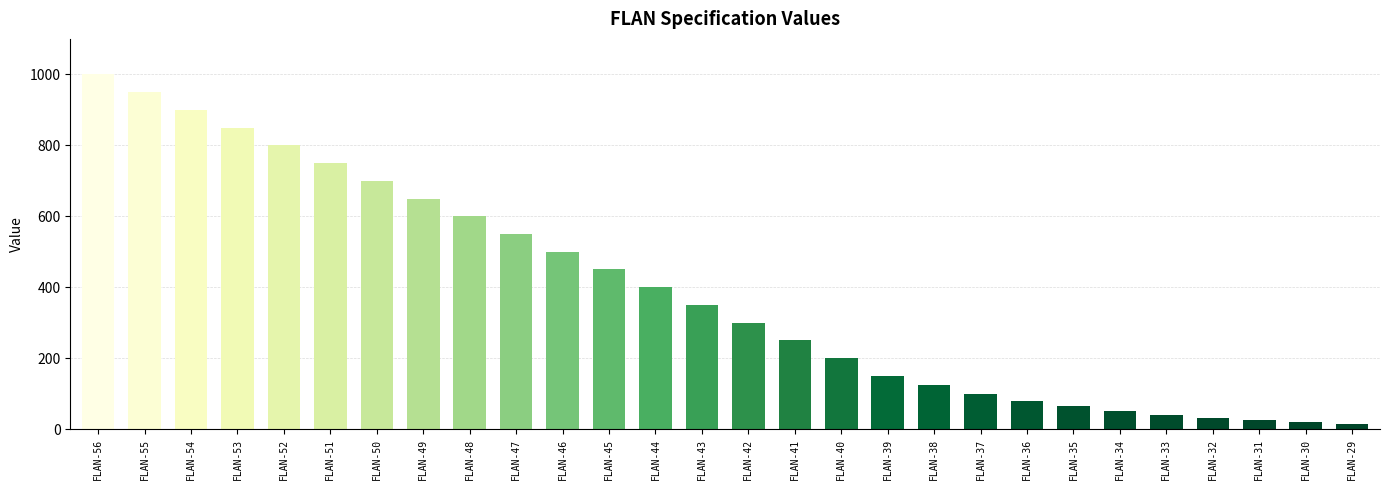

Is it true that the value at FLAN-31 is 25?

True